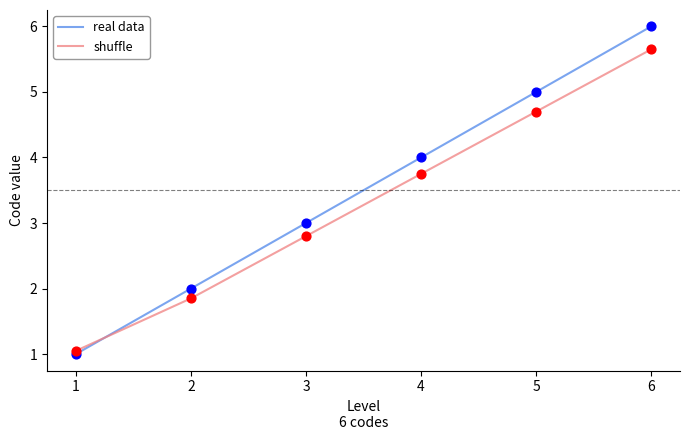

Which series has the largest total across all categories?

real data